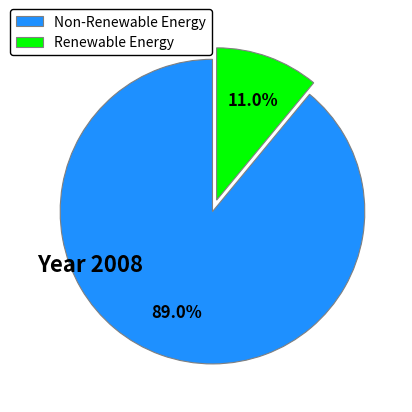

How many segments does this pie chart have?

2